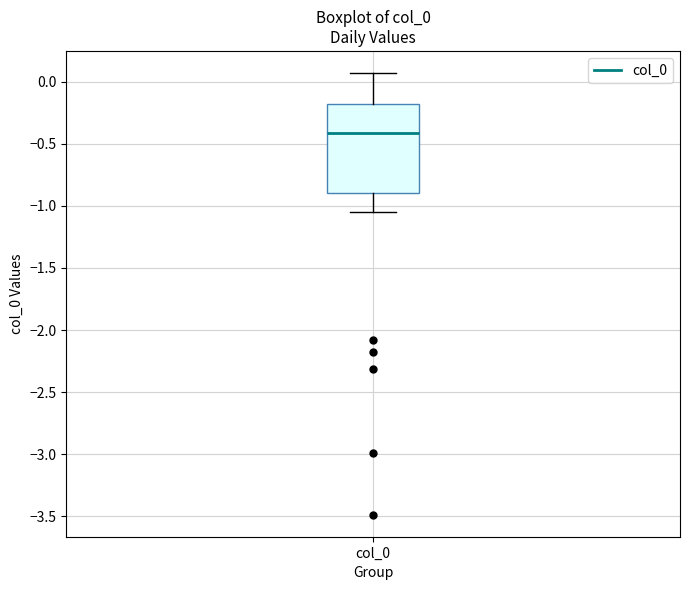

Where does the median line of the box for col_0 sit on the y-axis? The values are not printed on the chart, so give them approximately, as read against the axis.

-0.40